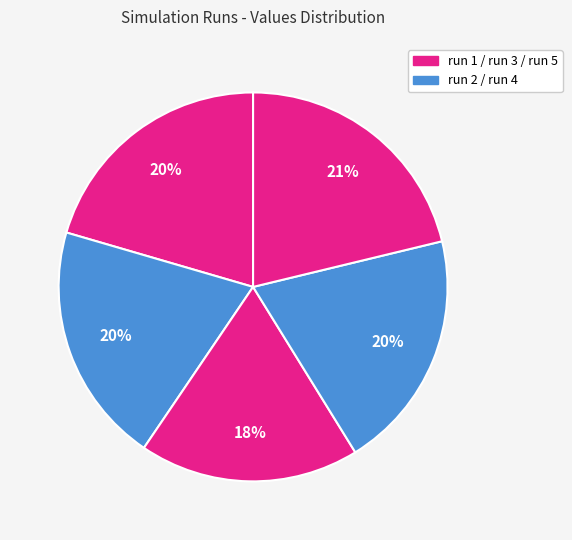

How many segments does this pie chart have?

5